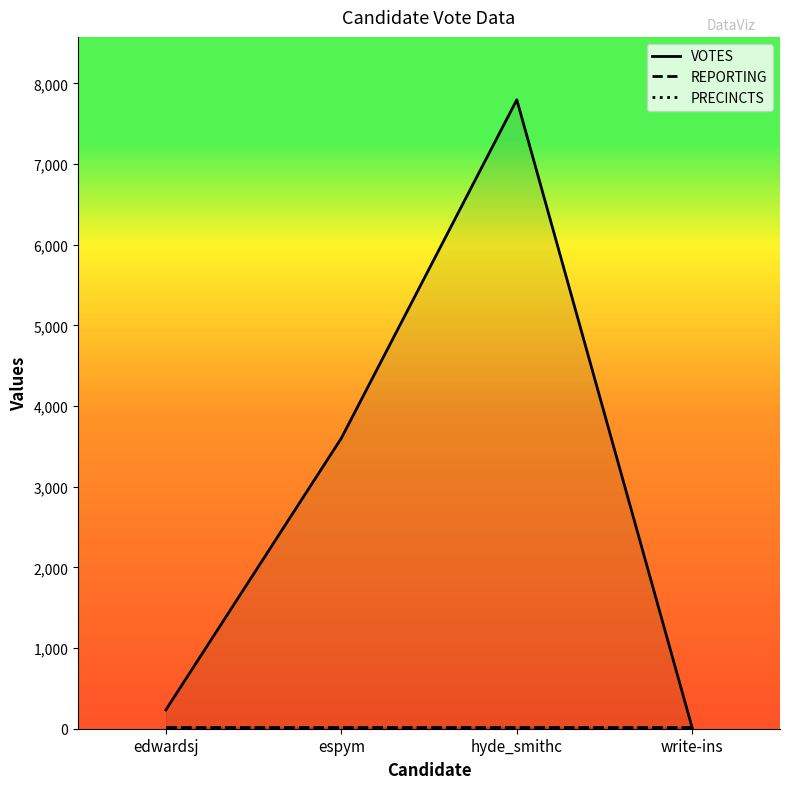

How many lines are shown in the chart?

3